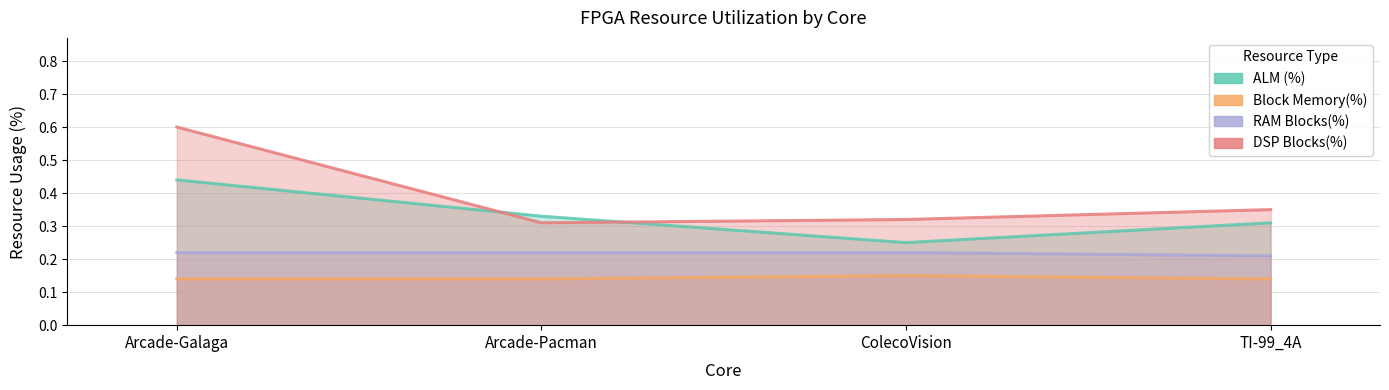

At which category does Block Memory(%) reach its first local peak?

ColecoVision